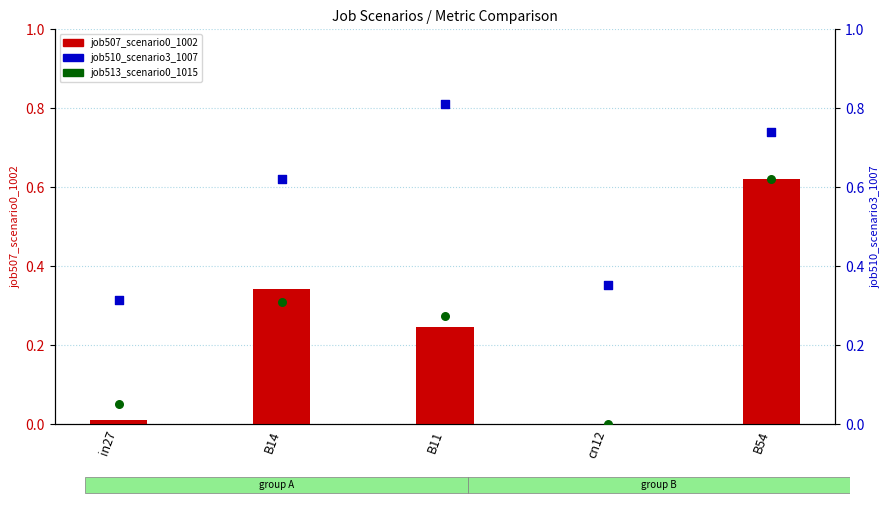

Which series has the widest spread of Y values?

job507_scenario0_1002